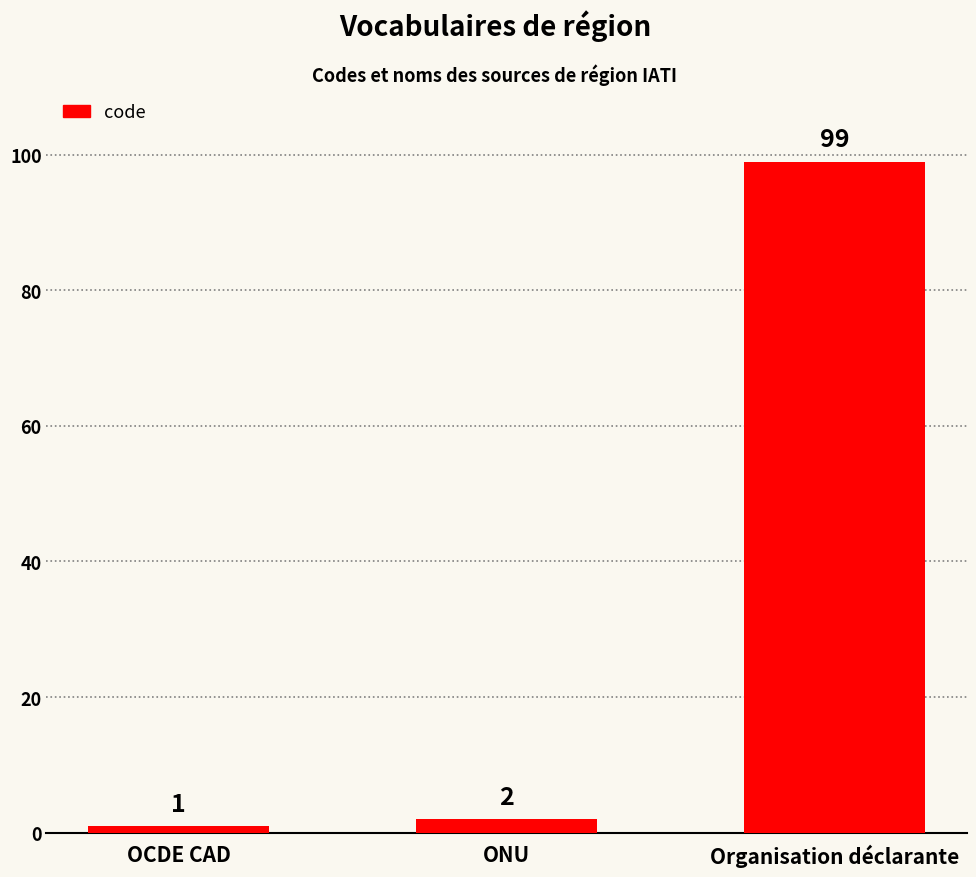

Reading right to left, list all the values displayed in this chart.

Organisation déclarante=99	ONU=2	OCDE CAD=1